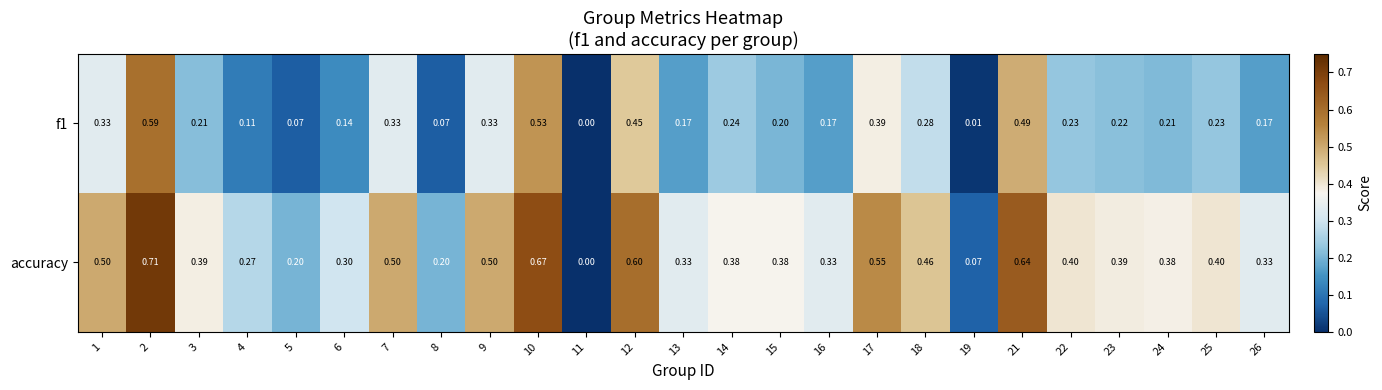

Is the value of f1 at 1 greater than the value of accuracy at 7?

No